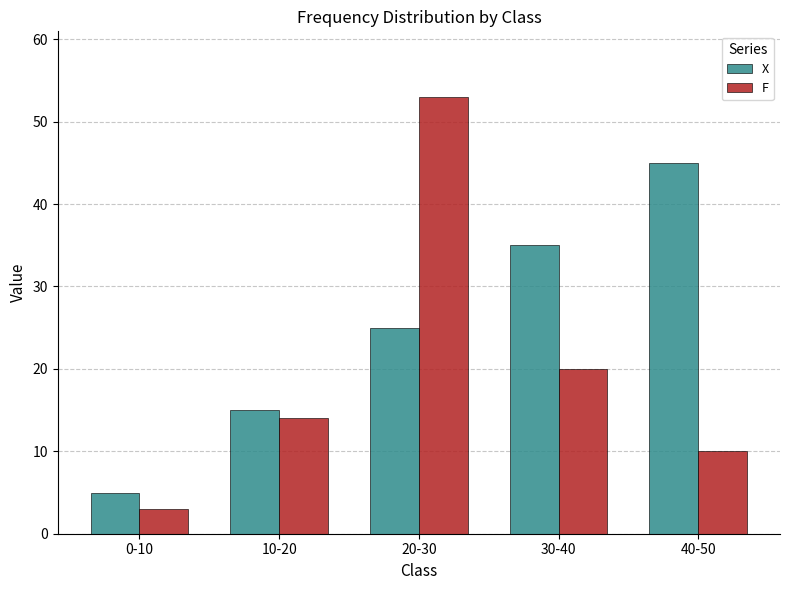

What is the sum of the X values at 0-10 and 30-40?

40